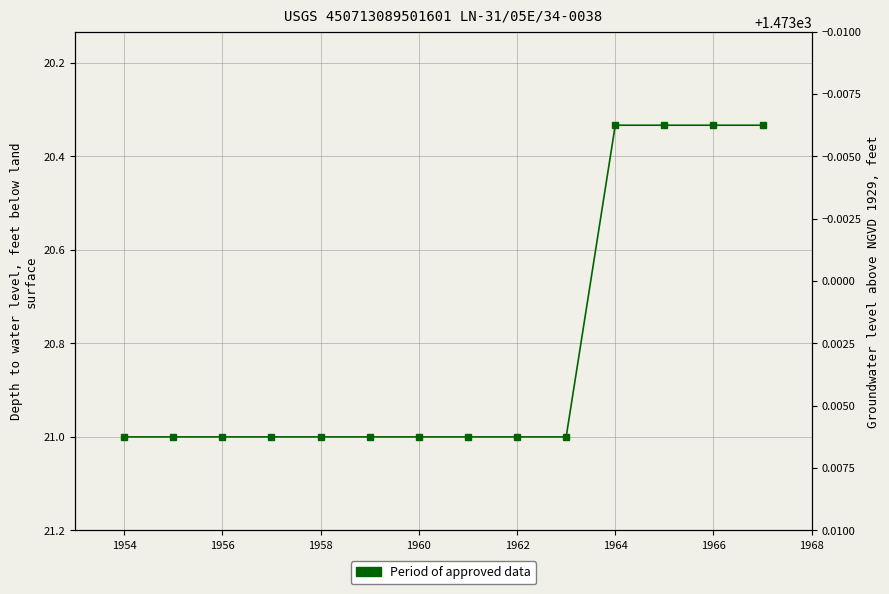

The value at 1954 is 29.7. True or false?

False